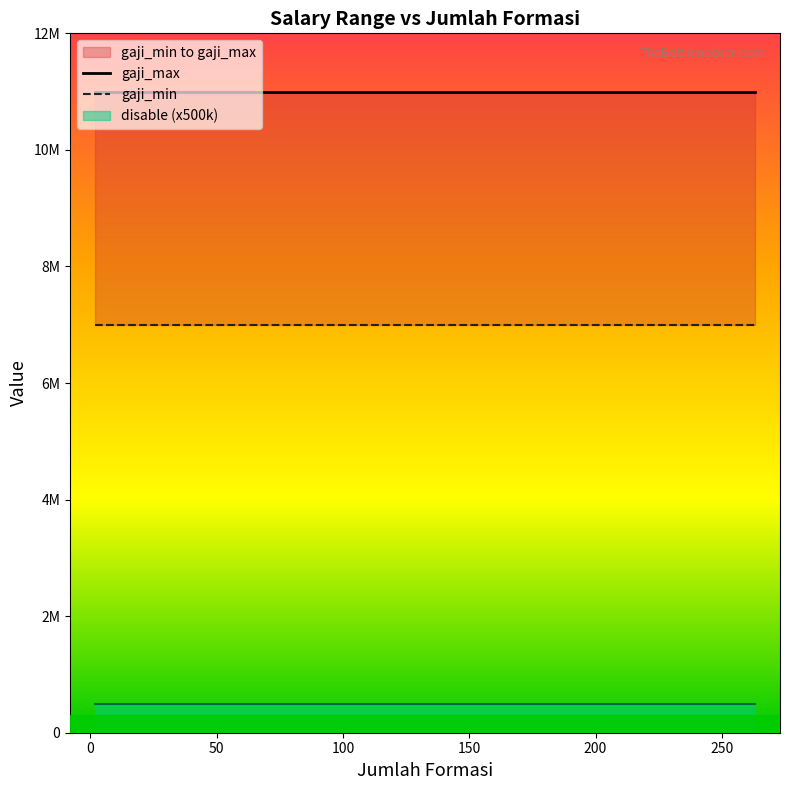

True or false: gaji_max has a value of 3171633 at 0.

False